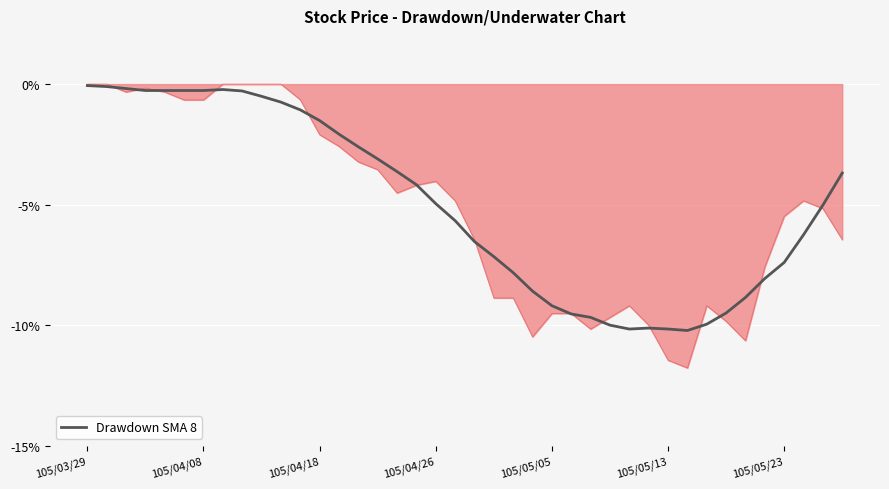

Which category has the highest value across all series?

105/03/29